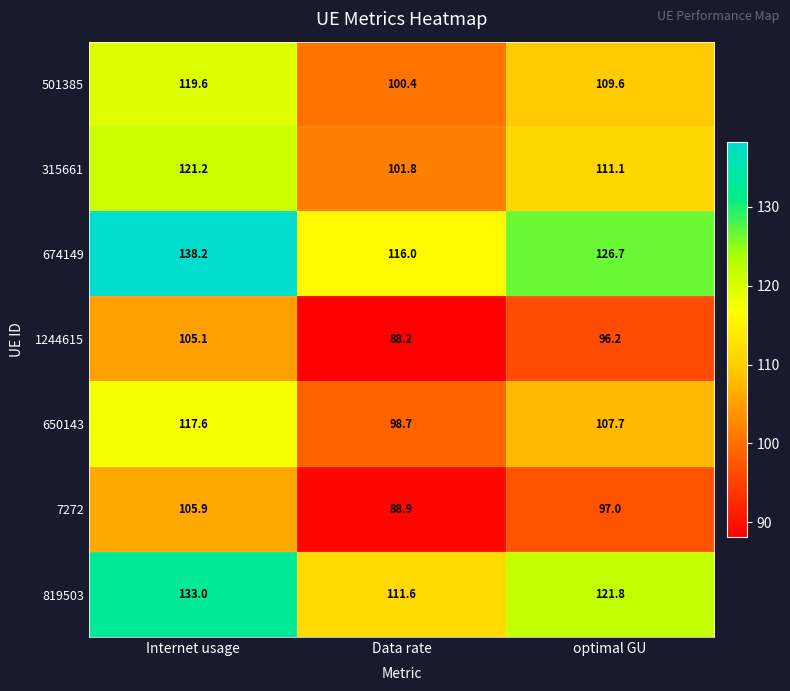

What is the total value across all series at Internet usage?

840.6